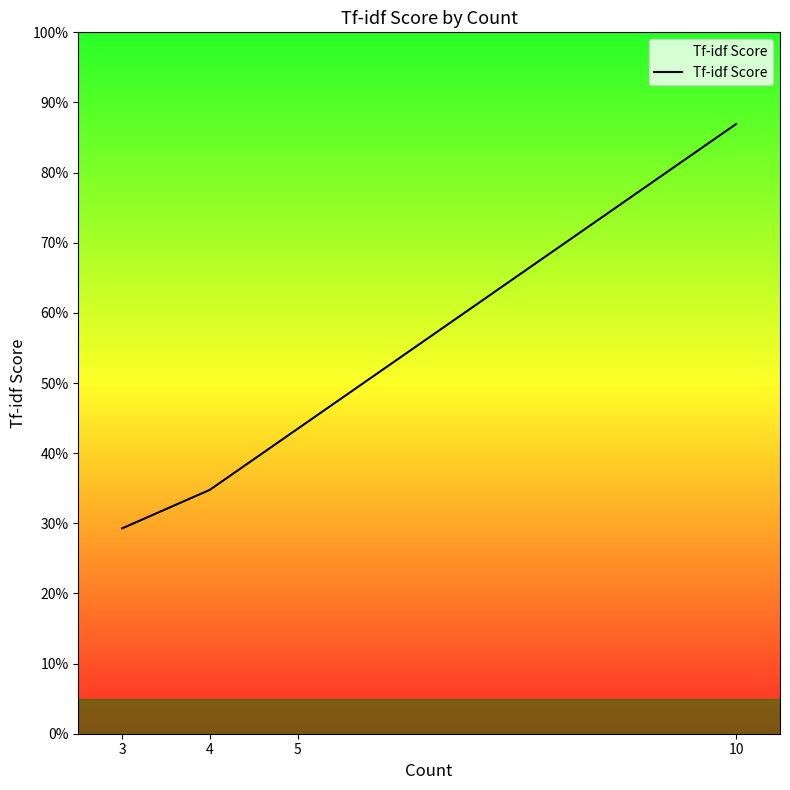

Does the chart display data point markers on the line(s)?

No